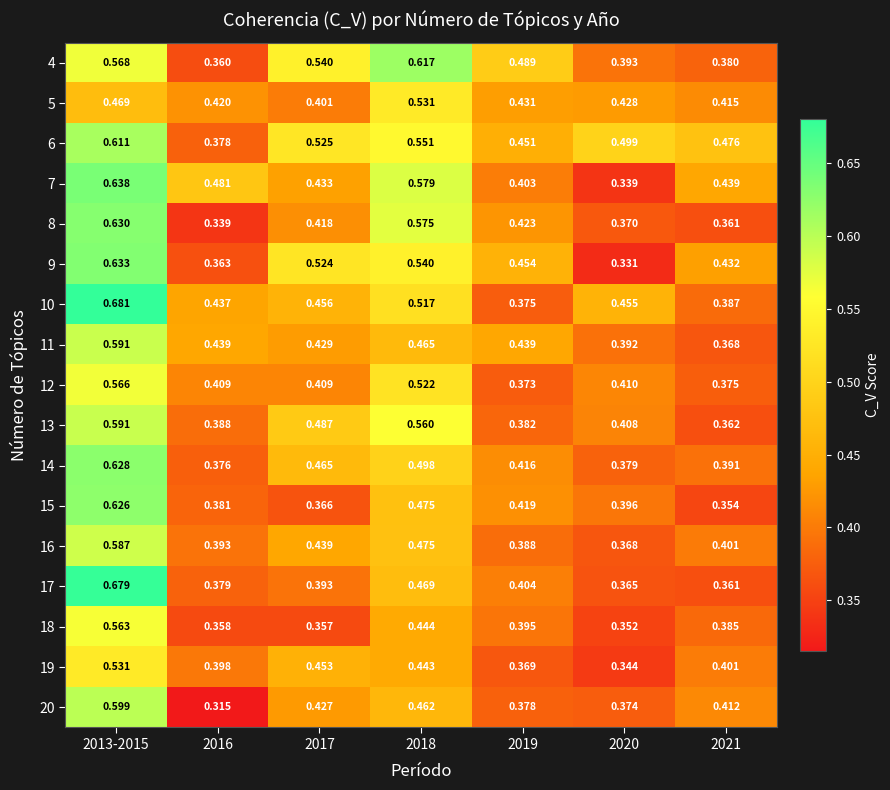

Is the value of 7 at 2013-2015 greater than the value of 15 at 2021?

Yes